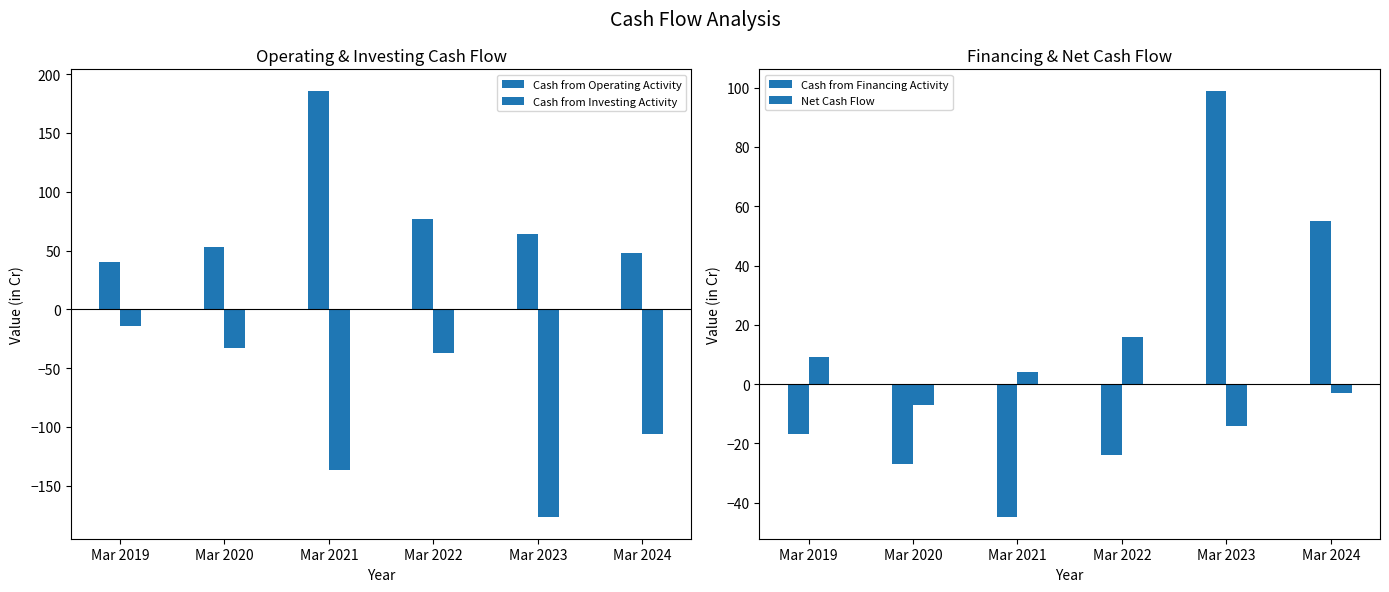

The value of Cash from Operating Activity at Mar 2020 is 91. True or false?

False